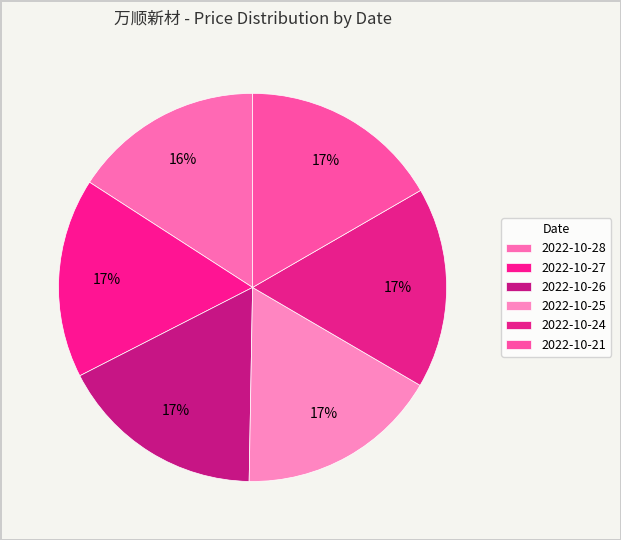

Between 2022-10-21 and 2022-10-27, which is larger?

2022-10-21